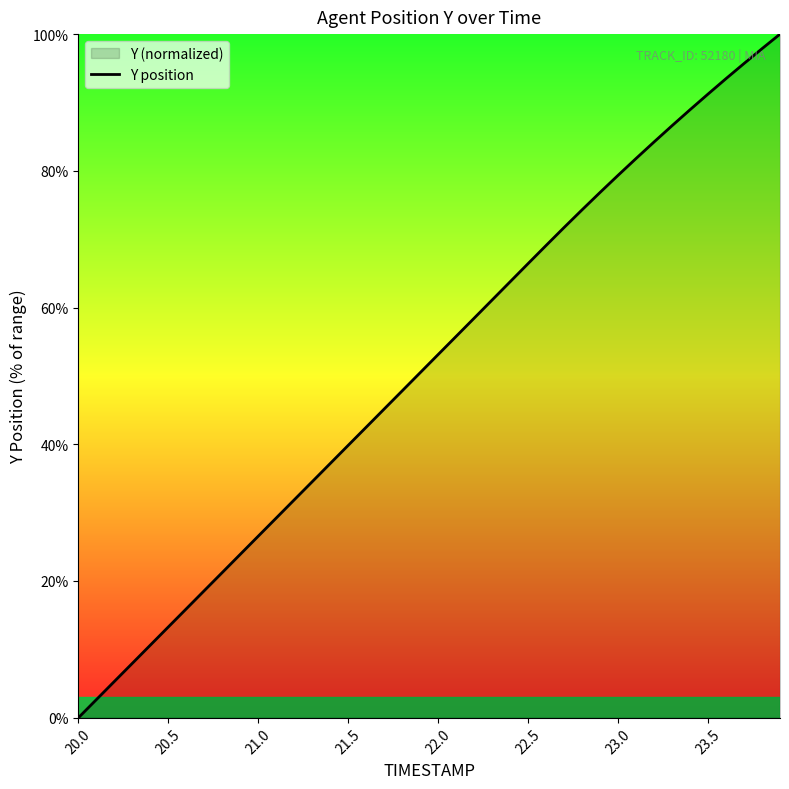

What is the difference between the maximum and minimum values?

100.0